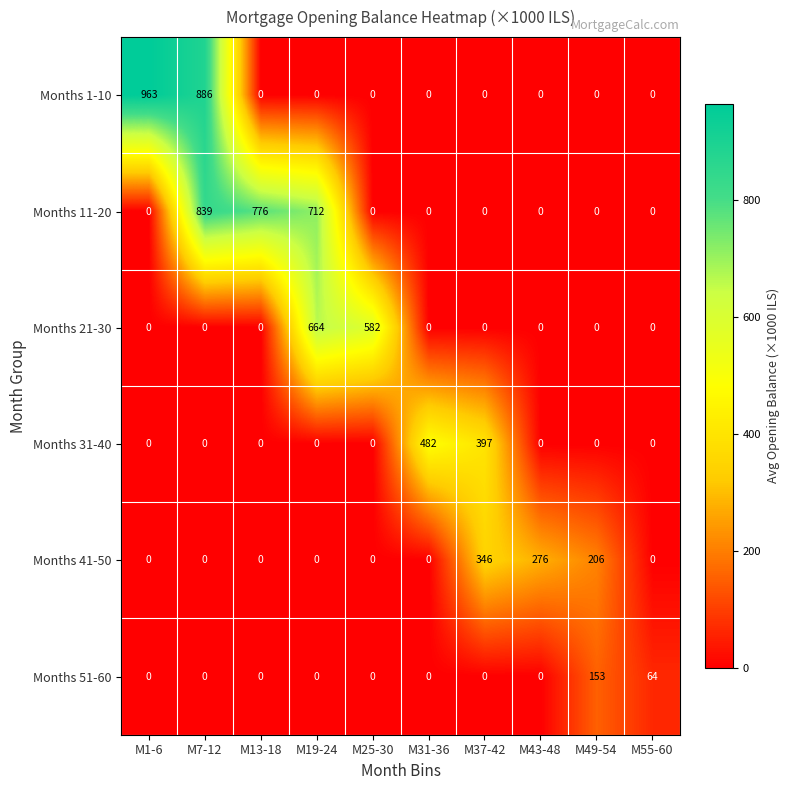

Is it true that Months 41-50 equals 108 at M55-60?

False